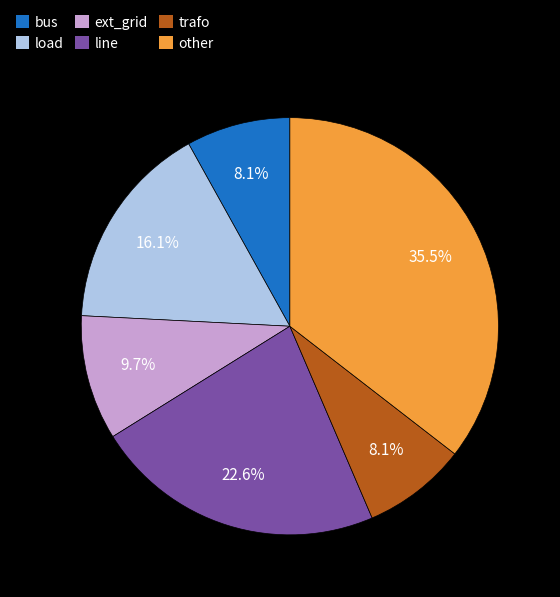

Which slice is the largest?

other